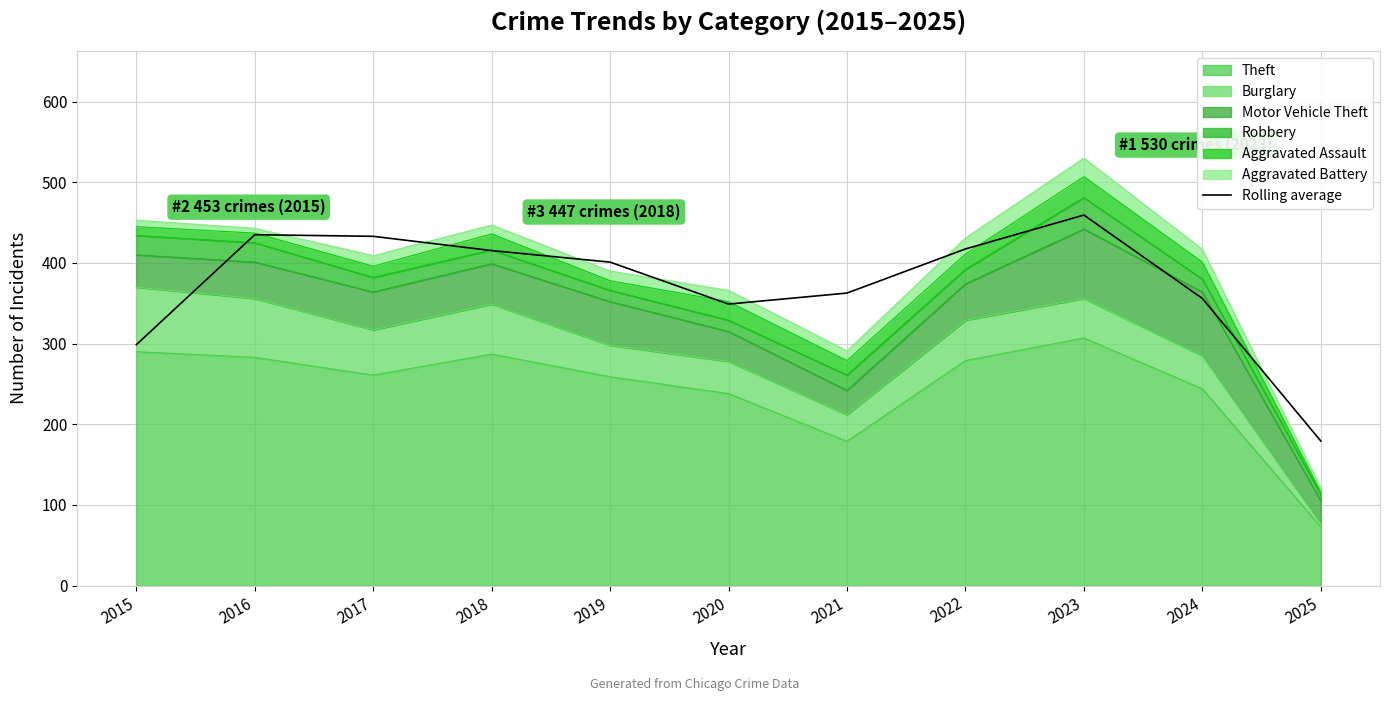

What is the maximum value shown in the chart?

459.3